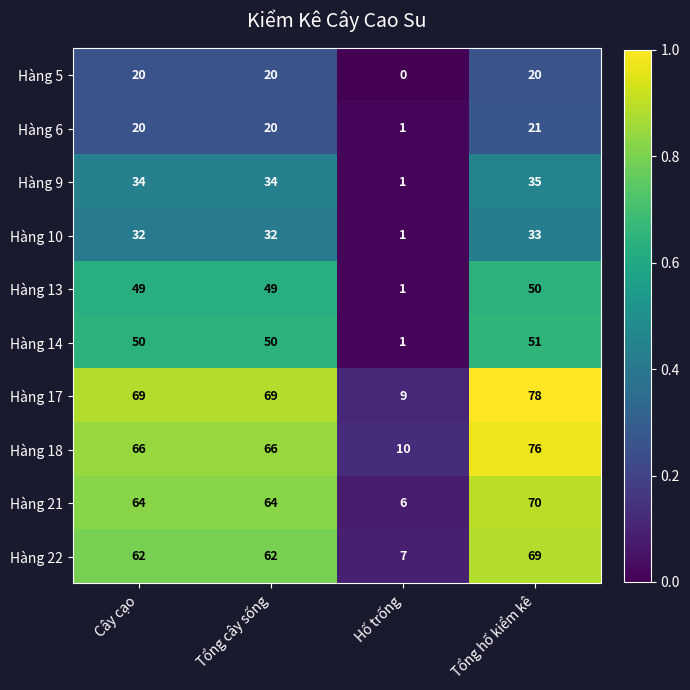

The Hàng 18 series shows 134 at Tổng hố kiểm kê. True or false?

False